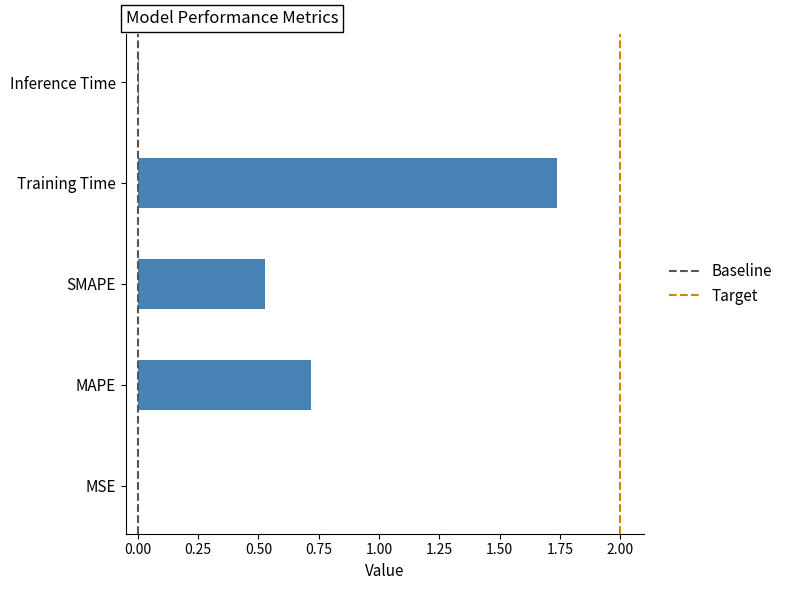

What is the sum of all values?

3.0